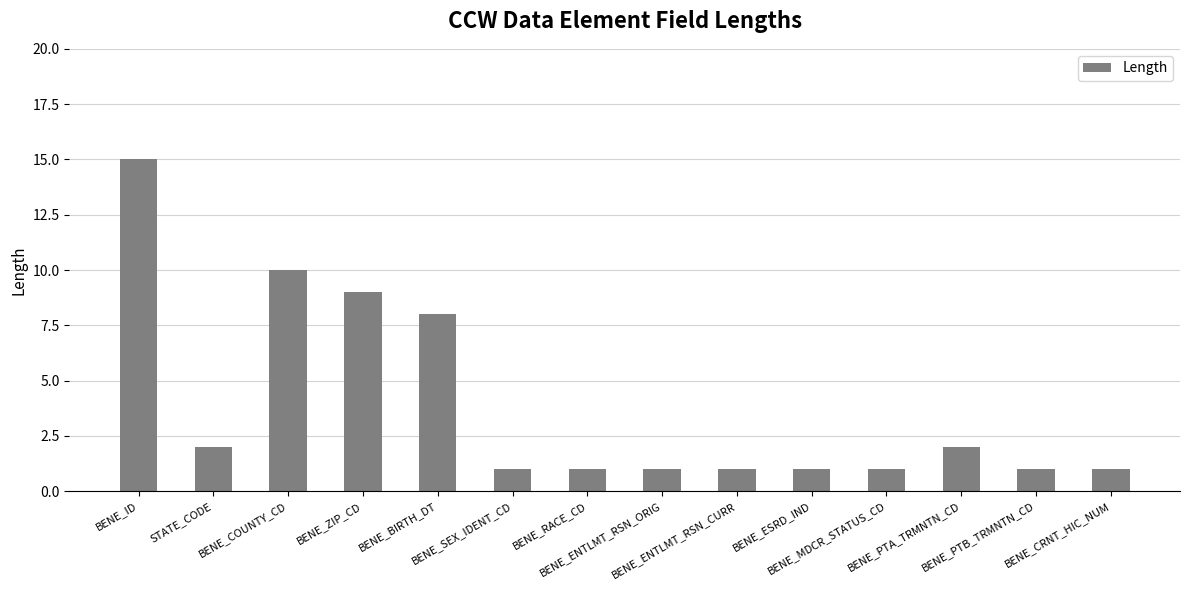

What is the greatest value displayed?

15